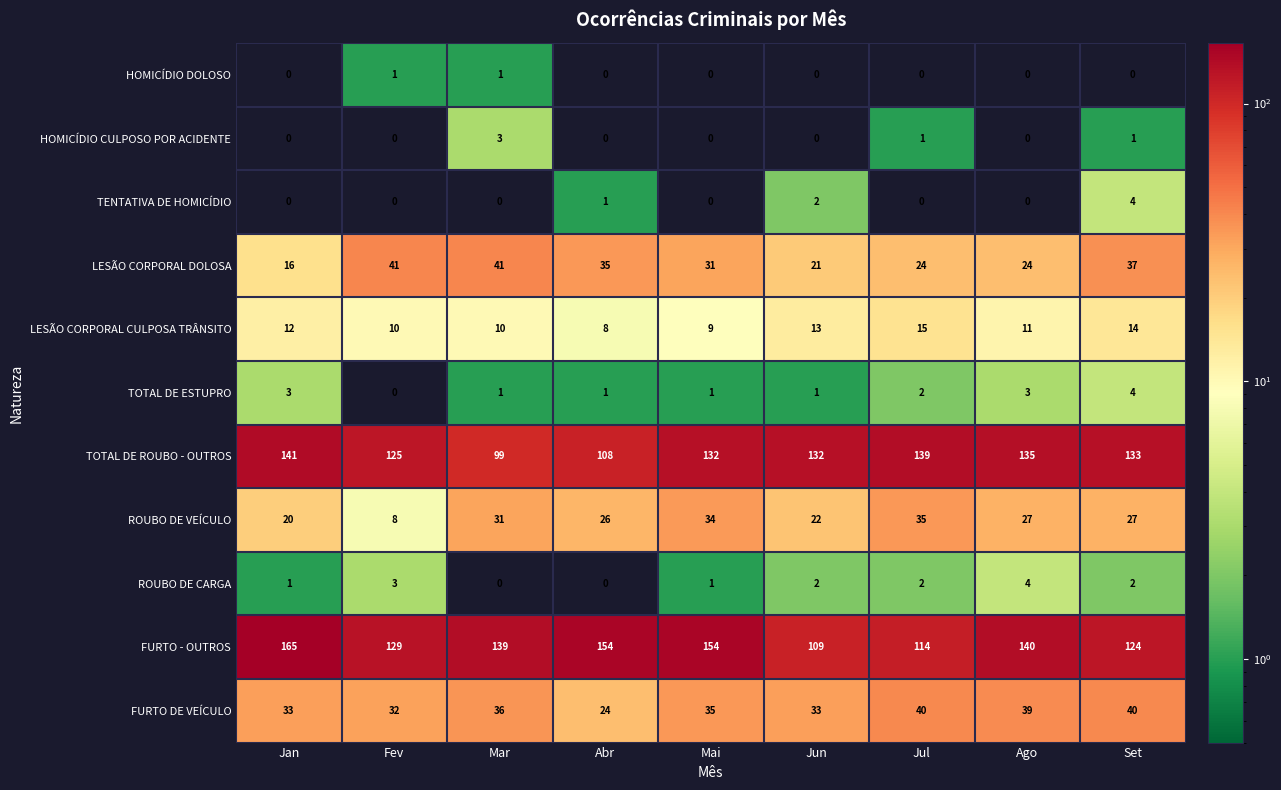

Where does the FURTO DE VEÍCULO series first go above 35?

Mar